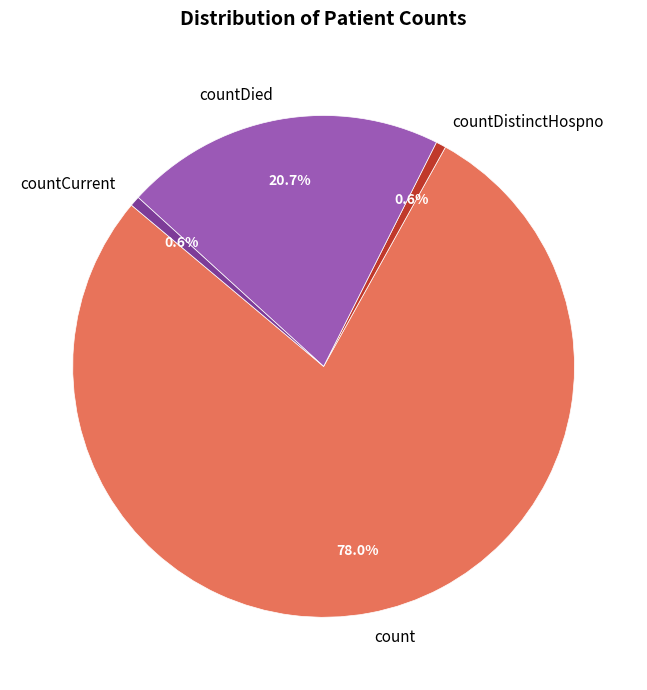

Does countDied represent more than half of the total?

No